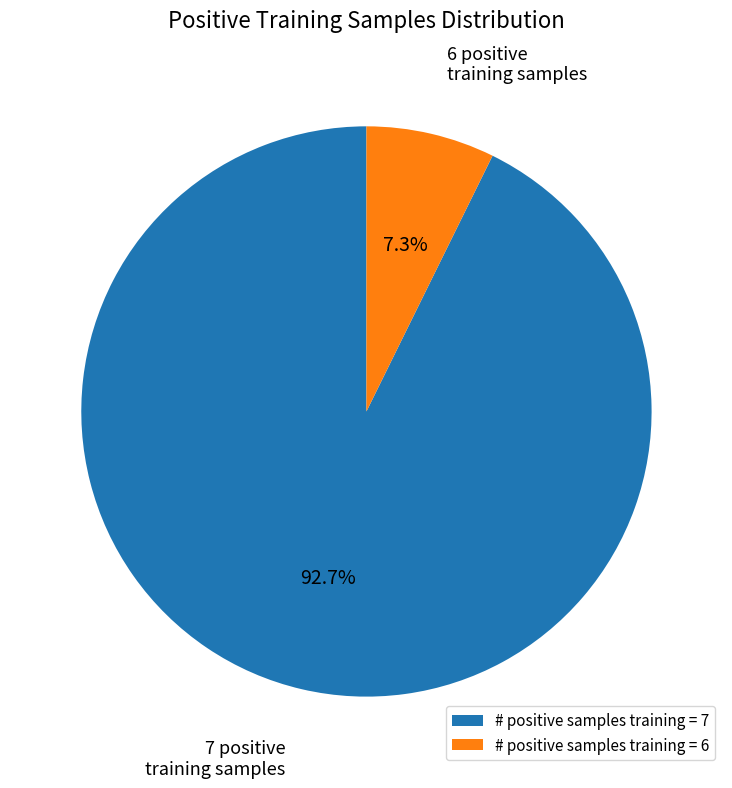

The # positive samples training = 6 slice represents 7% of the pie. True or false?

True